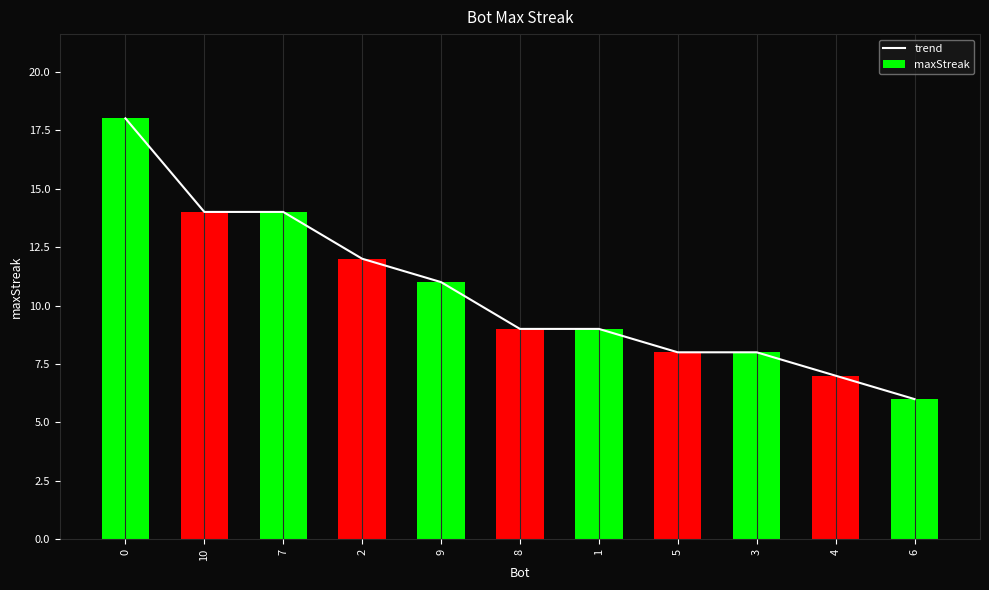

Which series has the largest total across all categories?

trend